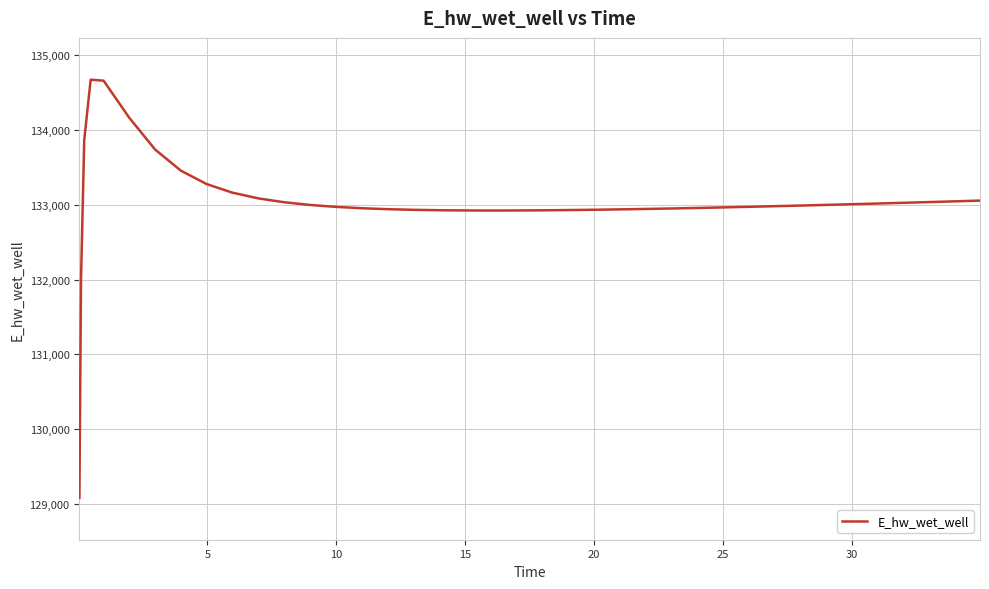

How many lines are shown in the chart?

1